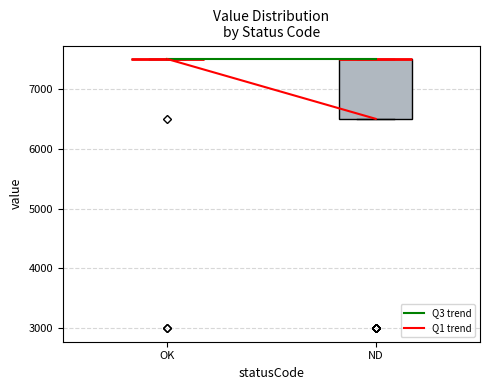

Comparing the boxes themselves (not the whiskers), which one is the tallest?

ND